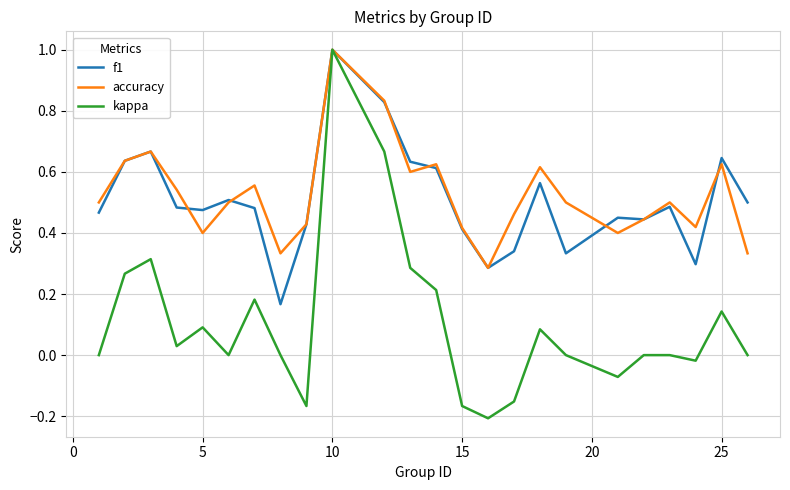

Which series has the widest spread of values?

kappa